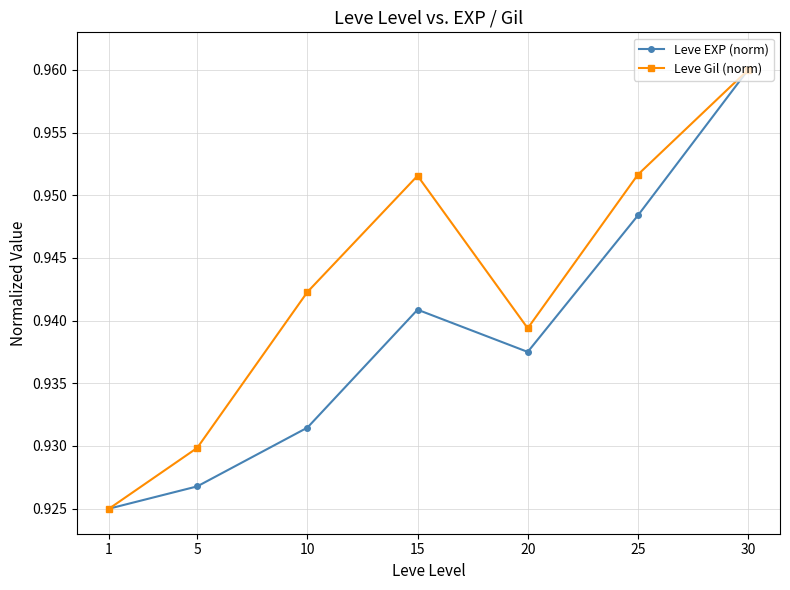

How many Leve Gil (norm) values are between 0 and 1?

7